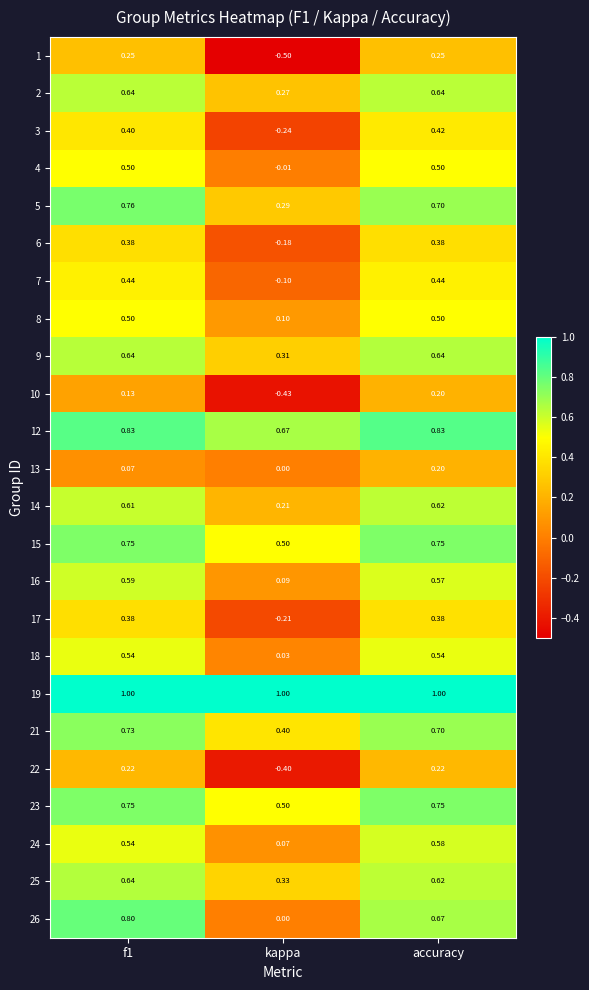

At which label is 14 closest to 0?

kappa